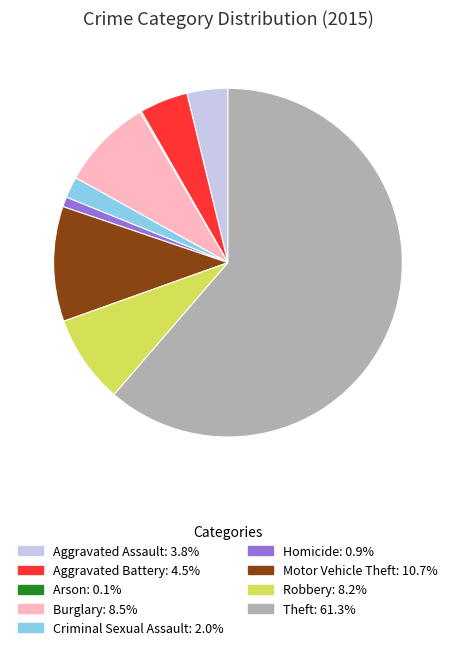

Which slice is the largest?

Theft